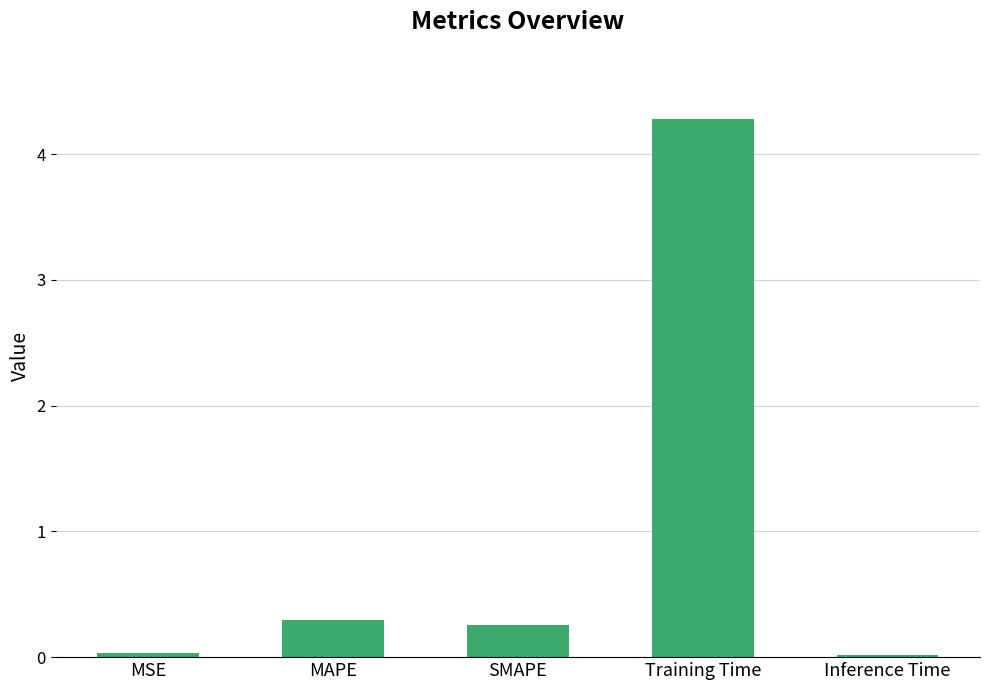

What is the value of the 2nd bar from the left?

0.3